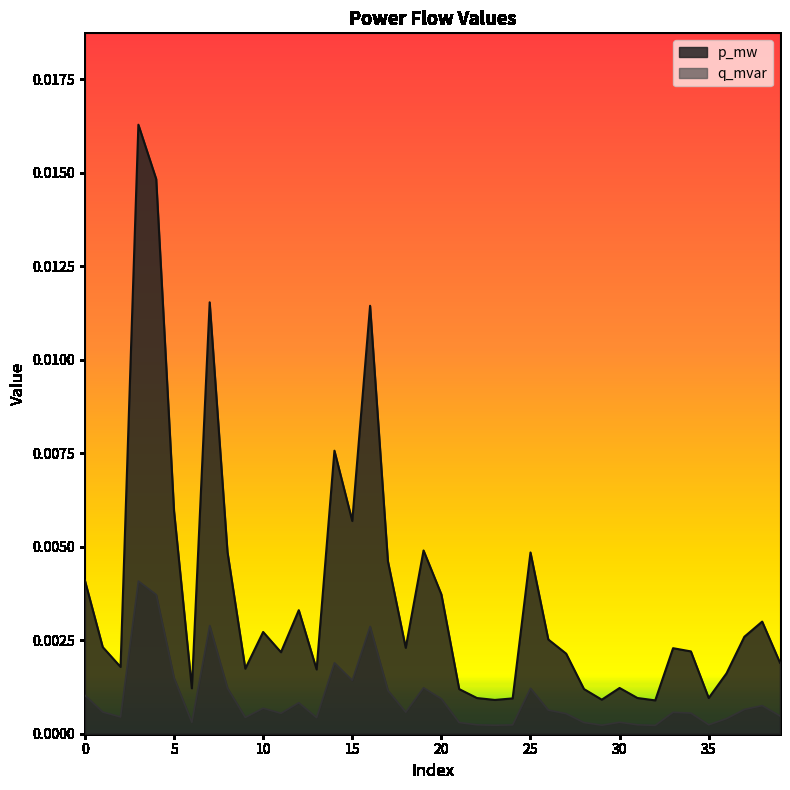

Which series has the largest total across all categories?

p_mw